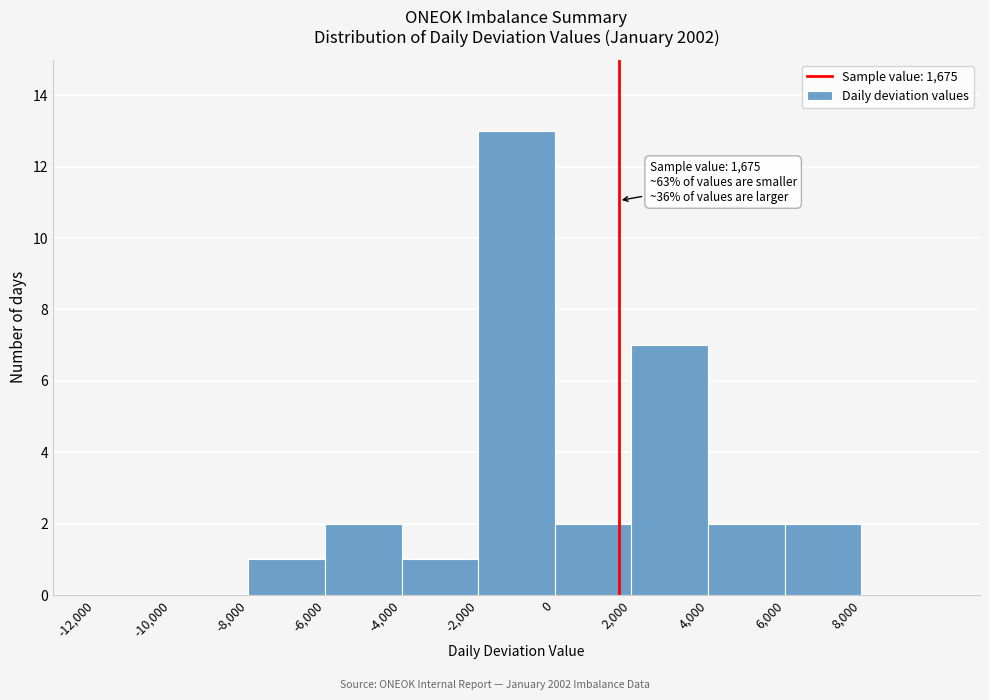

Over which range of the x-axis is the bar tallest?

-2000 to 0